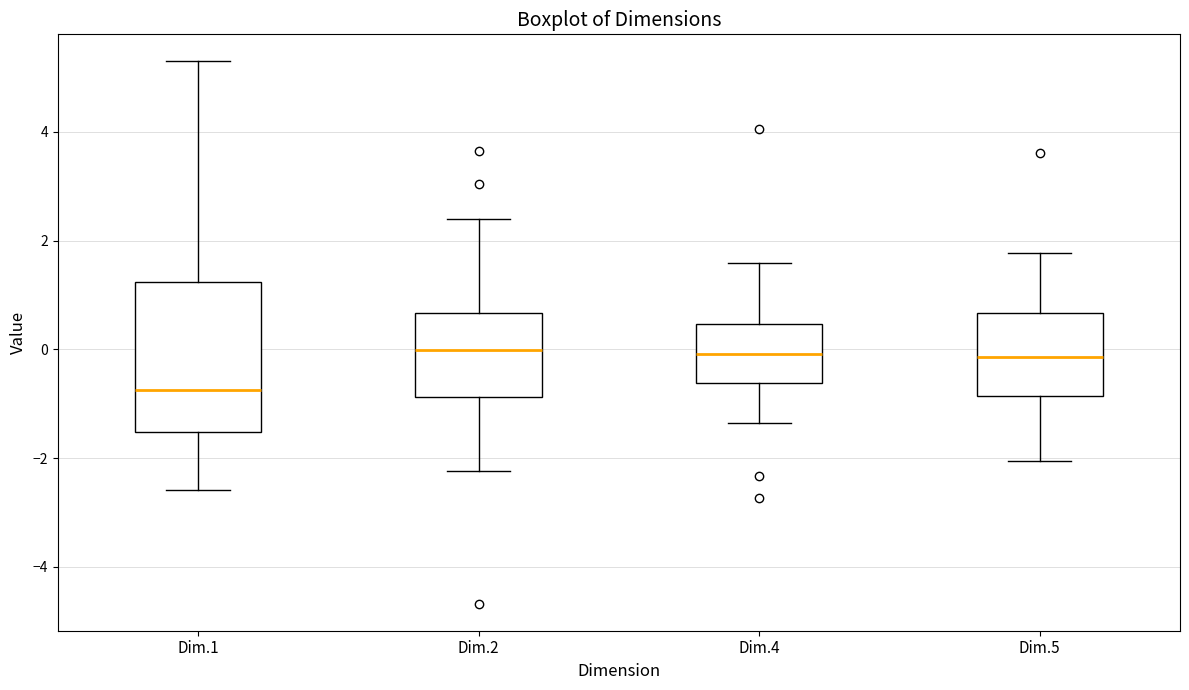

Reading left to right, read every box against the y-axis: the position of its median line, the range the box covers, and the ends of its whiskers. The values are not printed on the chart, so give them approximately, as read against the axis.

Dim.1: median -0.8, box -1.6 to 1.2, whiskers -2.6 to 5.2
Dim.2: median 0.0, box -0.8 to 0.6, whiskers -2.2 to 2.4
Dim.4: median 0.0, box -0.6 to 0.4, whiskers -1.4 to 1.6
Dim.5: median -0.2, box -0.8 to 0.6, whiskers -2.0 to 1.8